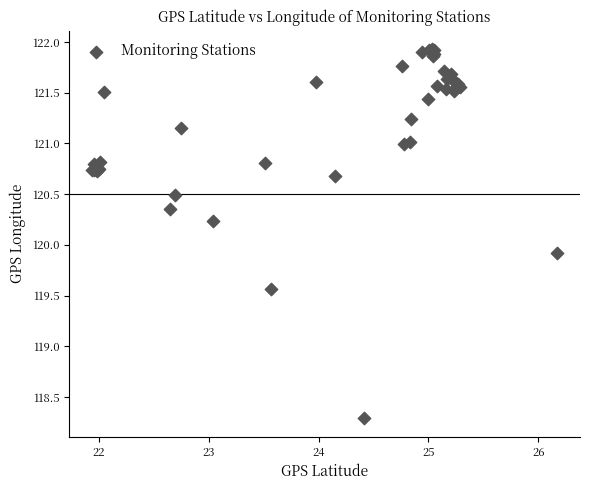

What Y value in the scatter plot is closest to 120?

119.9